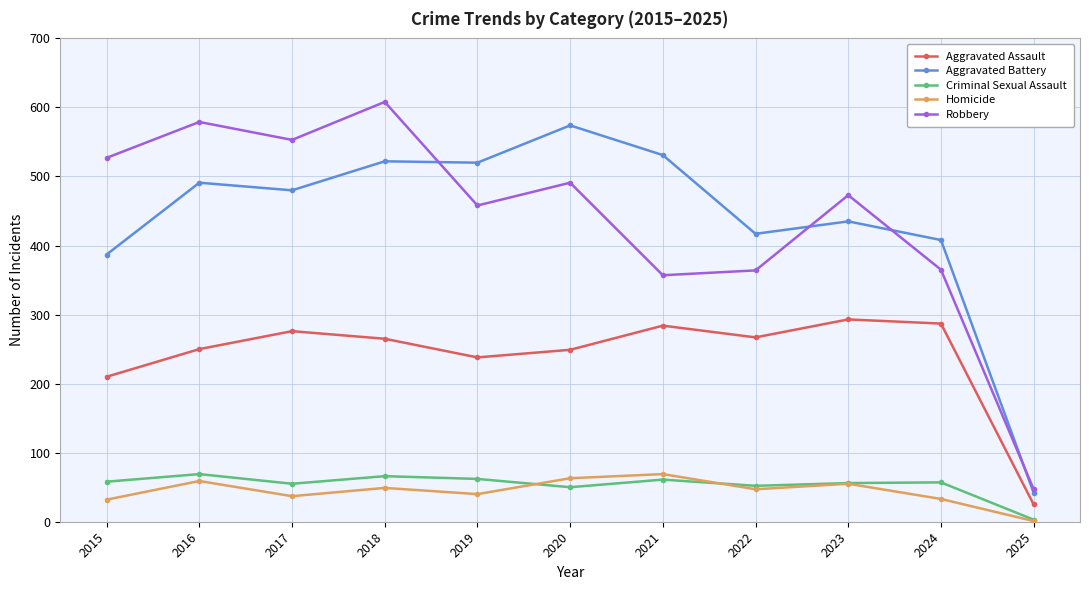

At which category is the sum across all series the highest?

2018